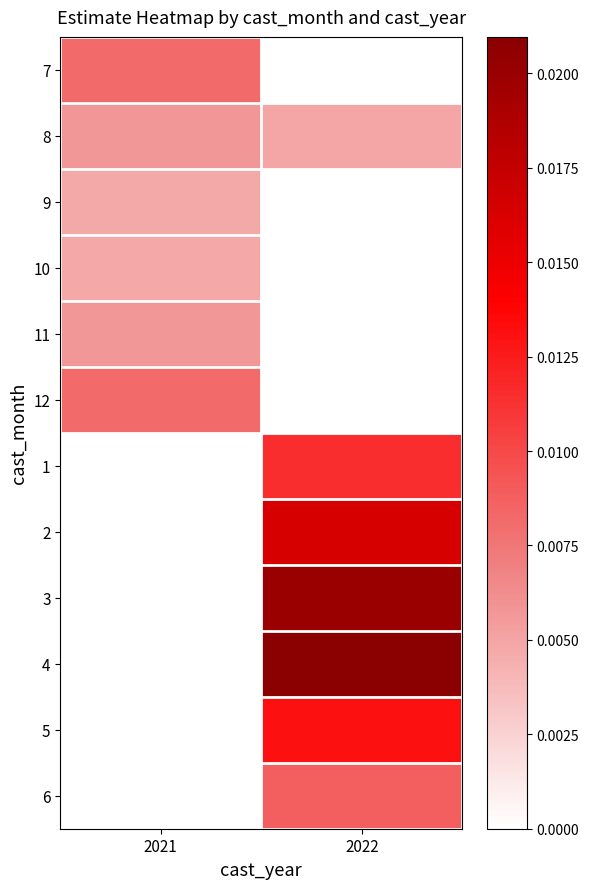

Rank the series at 2021 from lowest to highest value.

1, 2, 3, 4, 5, 6, 9, 10, 8, 11, 7, 12